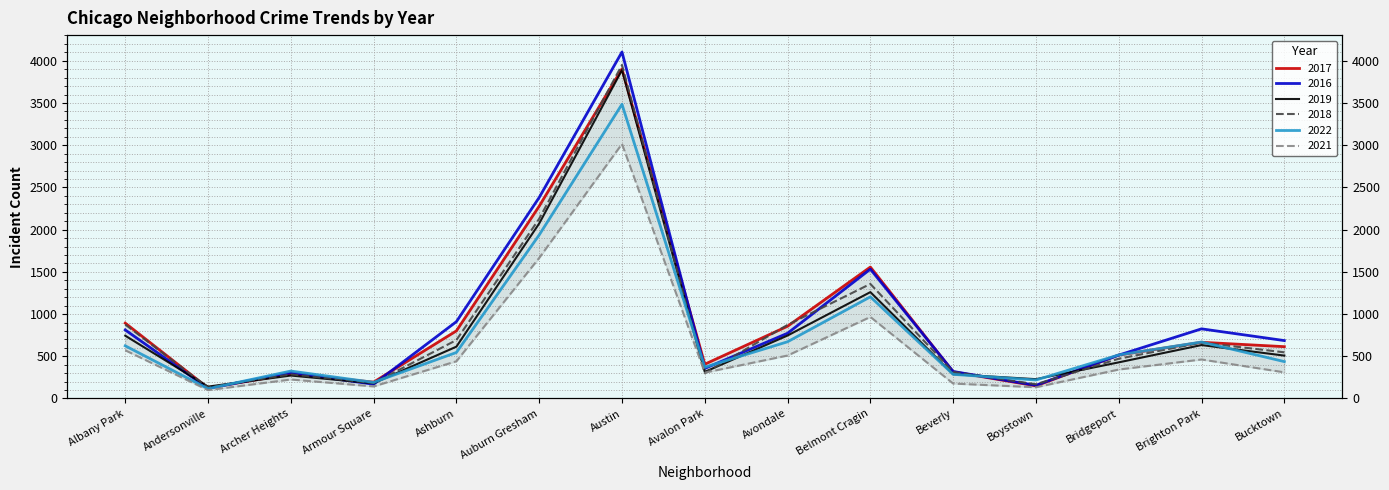

Between which two adjacent categories do 2018 and 2019 first intersect?

Albany Park and Andersonville